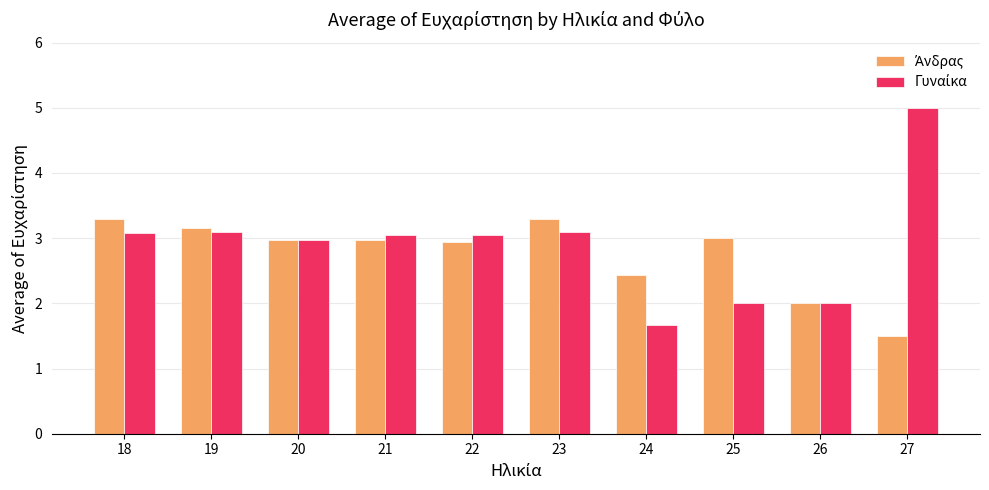

What is the greatest value displayed?

5.0